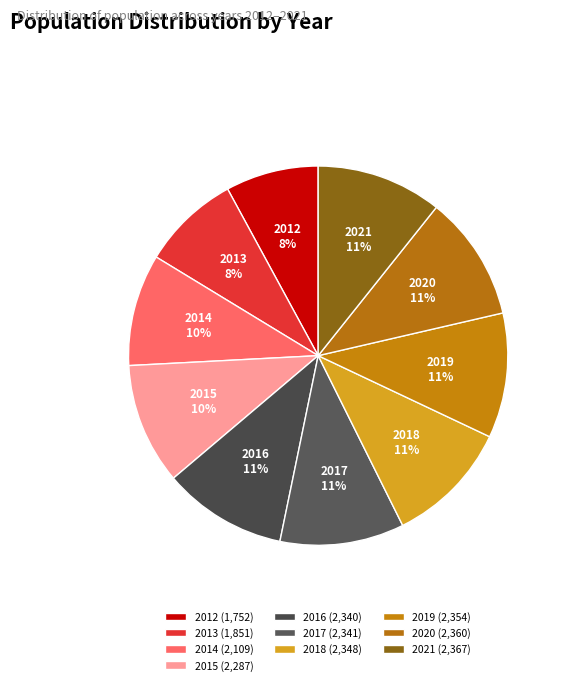

To the nearest percent, what is the average slice percentage?

10%